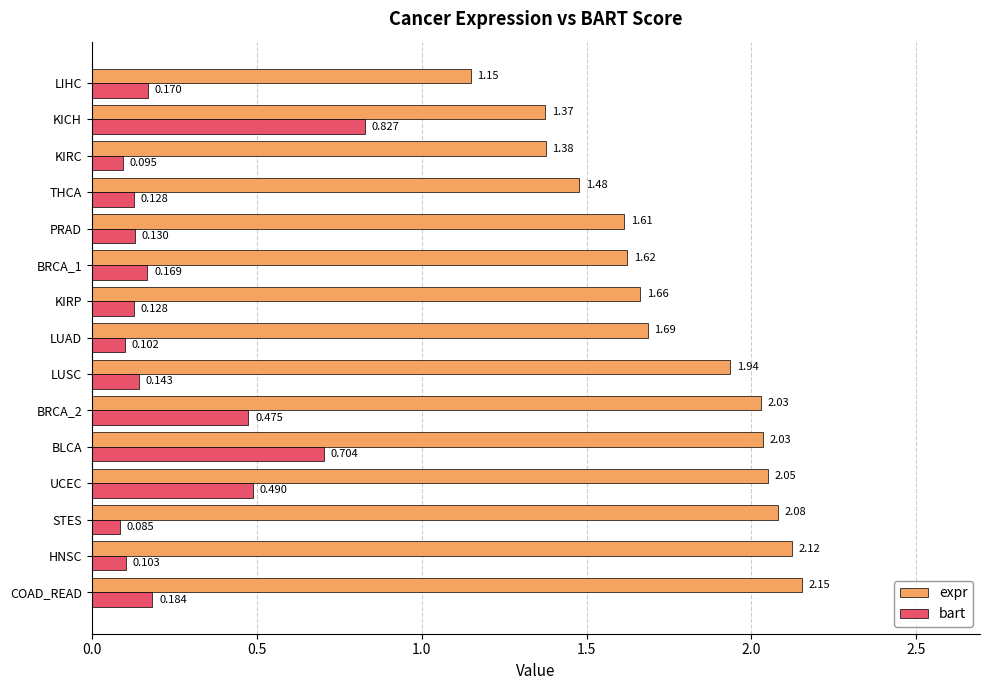

How many categories are shown in the chart?

15